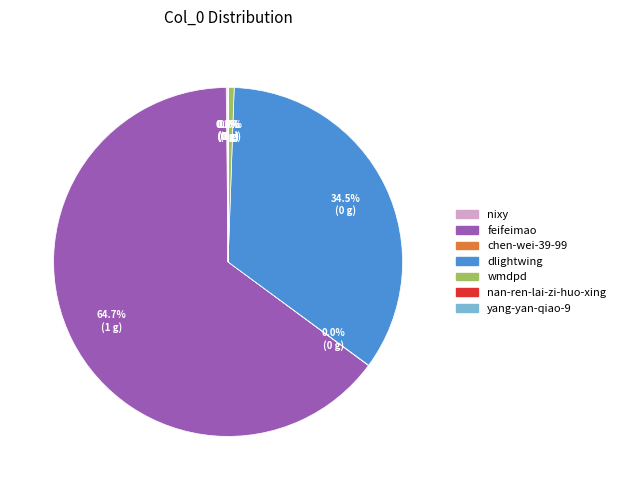

What portion of the pie excludes wmdpd?

99.4%